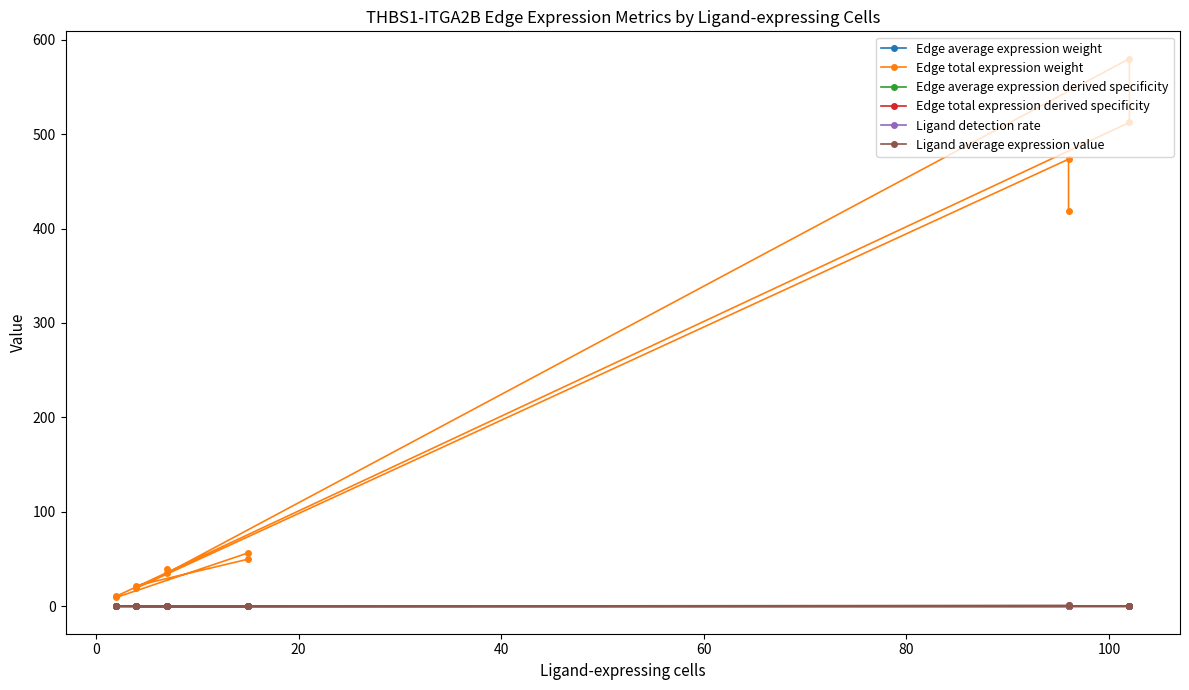

True or false: Ligand detection rate has more than 0 interior local peaks.

False